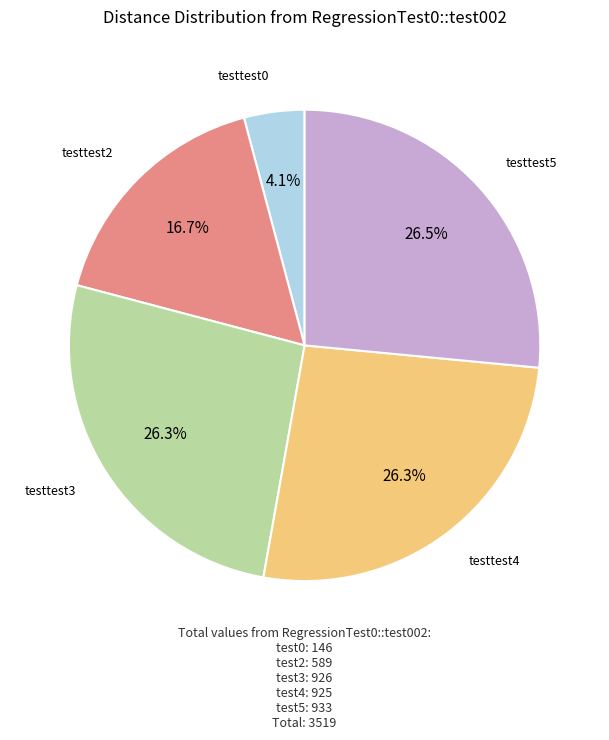

Does any single category account for the majority?

No